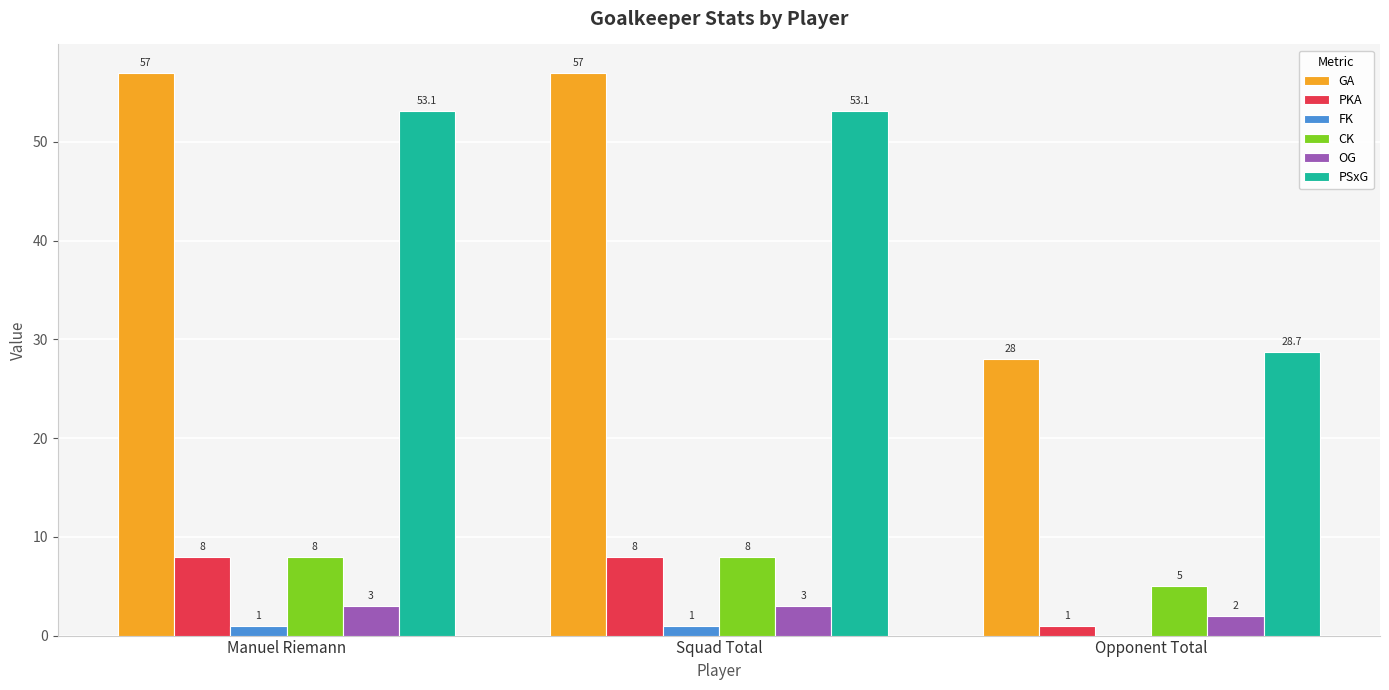

Which series has the largest range (max minus min)?

GA